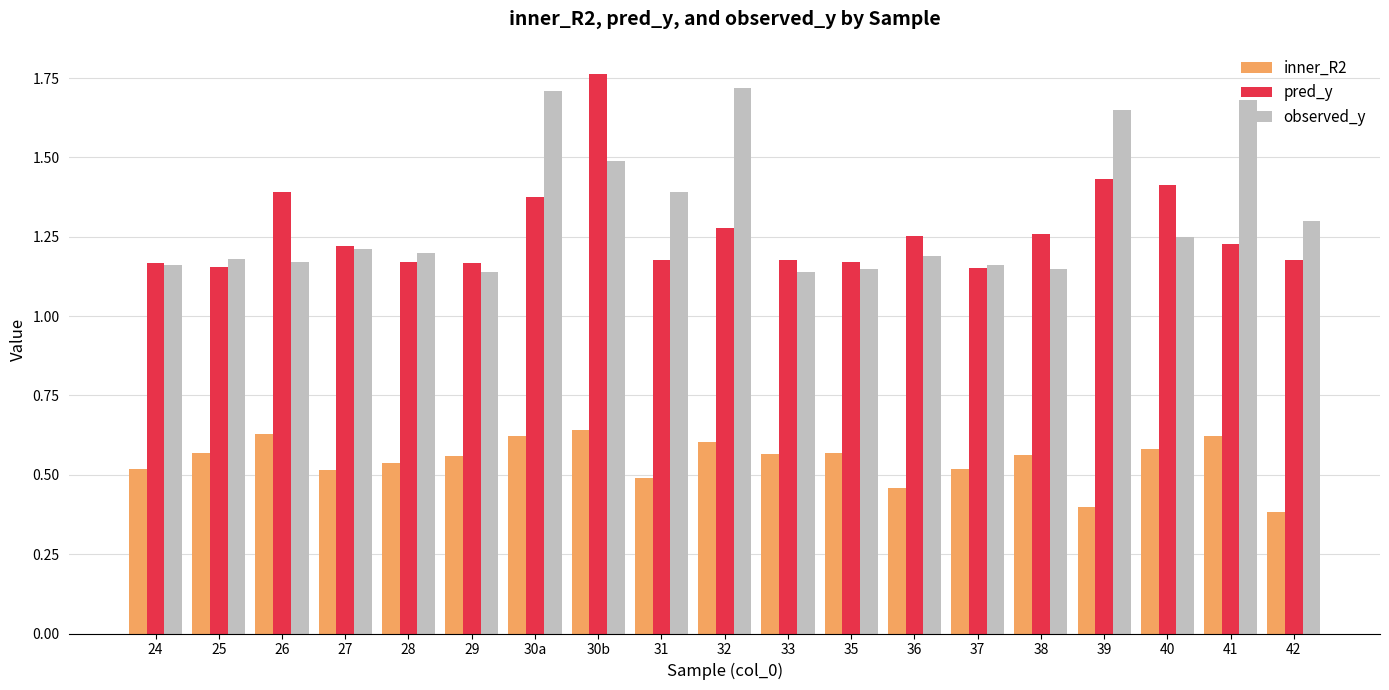

True or false: pred_y has a value of 0.3 at 38.

False